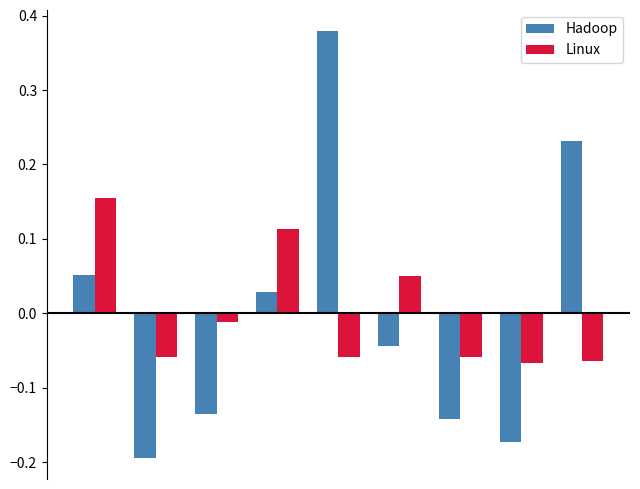

Rank the series by their maximum value, from lowest to highest.

Linux, Hadoop